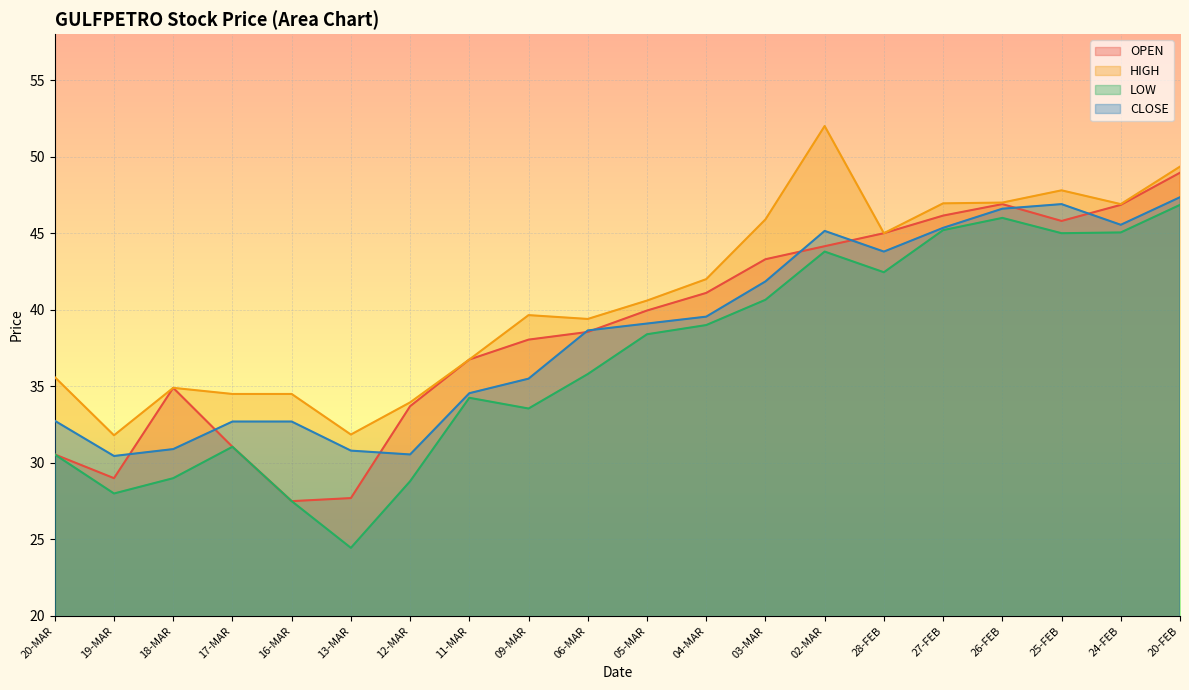

Reading right to left, what are all the values shown in this chart?

OPEN: 49.0	46.9	45.8	46.9	46.1	45.0	44.1	43.3	41.1	40.0	38.5	38.0	36.8	33.7	27.7	27.5	31.1	34.9	29.0	30.6
HIGH: 49.4	46.9	47.8	47.0	47.0	45.0	52.0	45.9	42.0	40.6	39.4	39.6	36.8	34.0	31.9	34.5	34.5	34.9	31.8	35.6
LOW: 46.9	45.0	45.0	46.0	45.2	42.5	43.8	40.6	39.0	38.4	35.8	33.5	34.2	28.8	24.4	27.5	31.1	29.0	28.0	30.6
CLOSE: 47.4	45.5	46.9	46.6	45.4	43.8	45.1	41.9	39.5	39.1	38.6	35.5	34.5	30.6	30.8	32.7	32.7	30.9	30.4	32.8